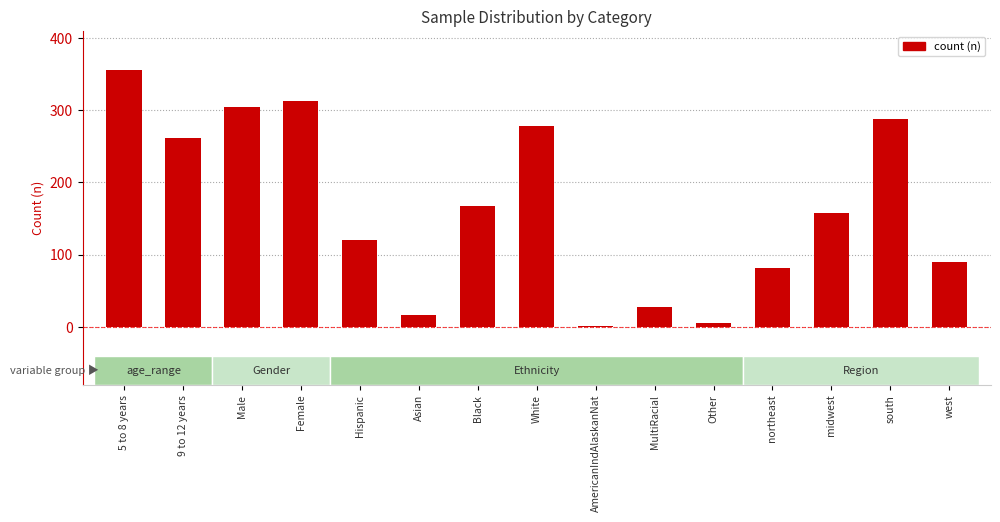

The chart shows a value of 158 at midwest. True or false?

True